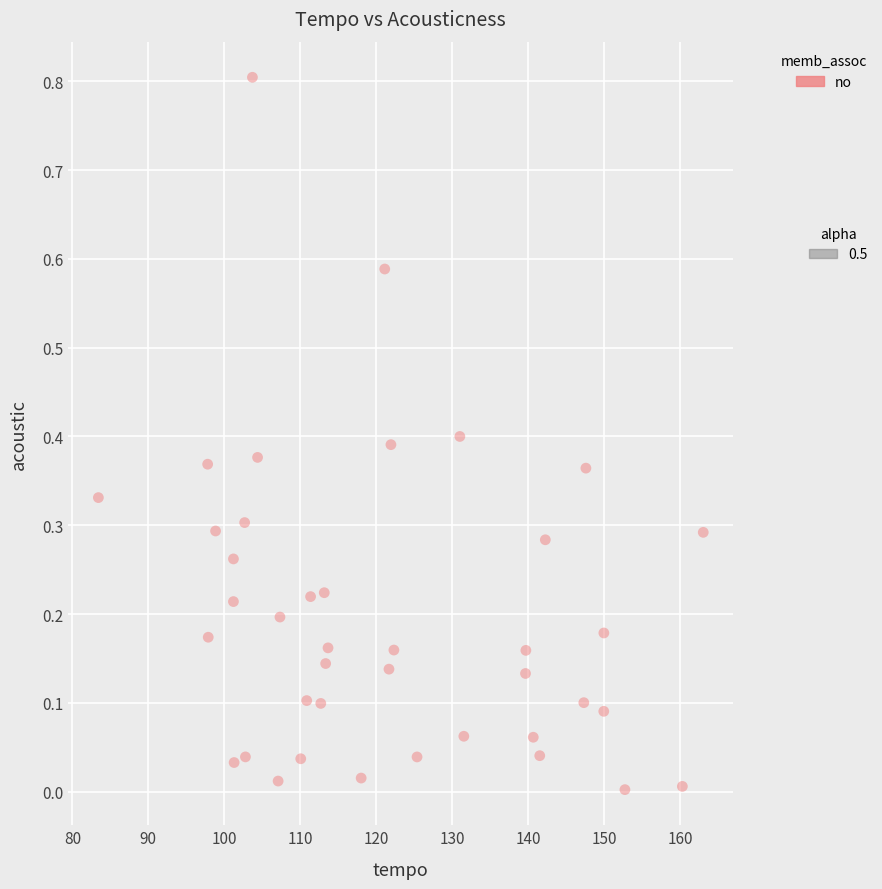

What is the range of X values (max minus min)?

79.6